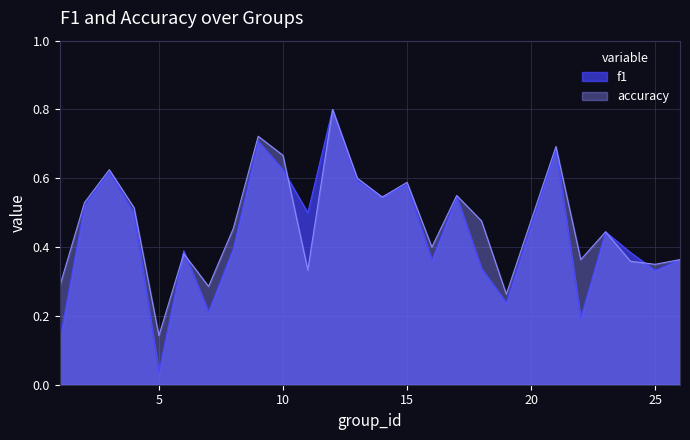

Does the chart display data point markers on the line(s)?

No